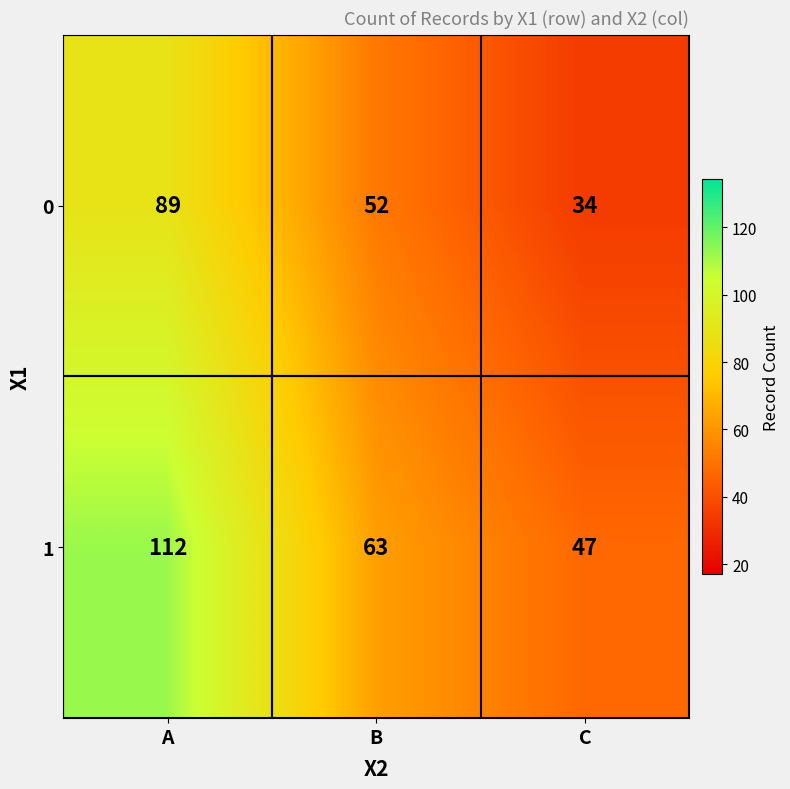

Reading left to right, list all the values displayed in this chart.

0: A=89	B=52	C=34
1: A=112	B=63	C=47